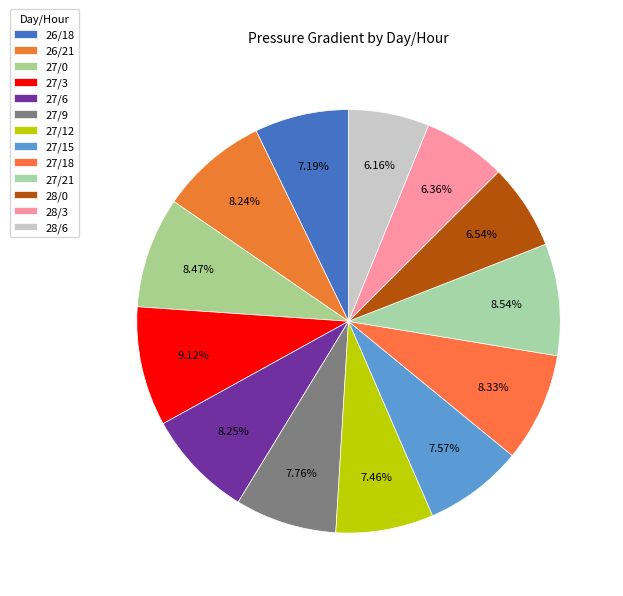

Rank the categories by value from lowest to highest.

28/6, 28/3, 28/0, 26/18, 27/12, 27/15, 27/9, 26/21, 27/6, 27/18, 27/0, 27/21, 27/3